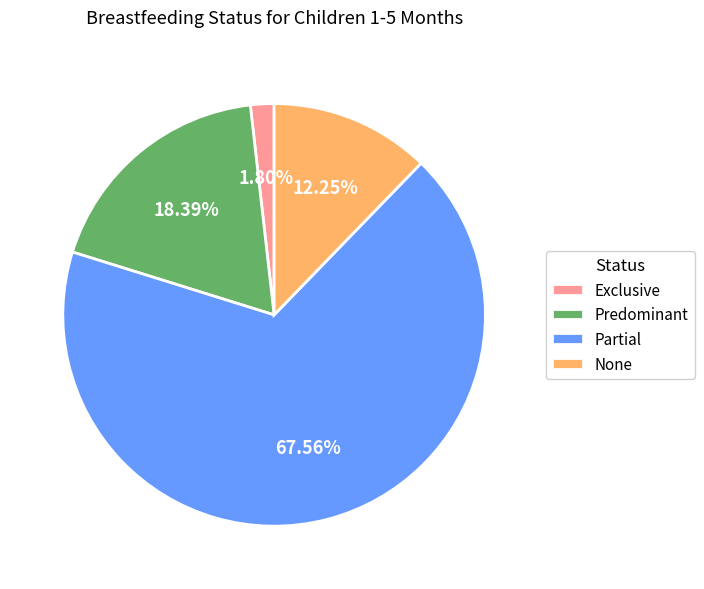

How many slices are in this pie chart?

4